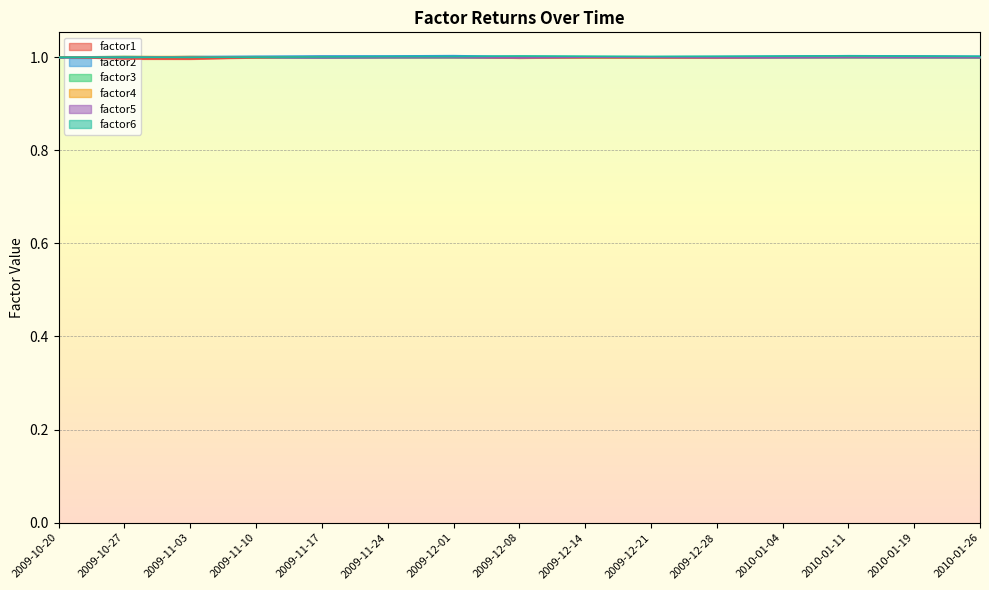

True or false: factor6 and factor5 intersect in this chart.

True